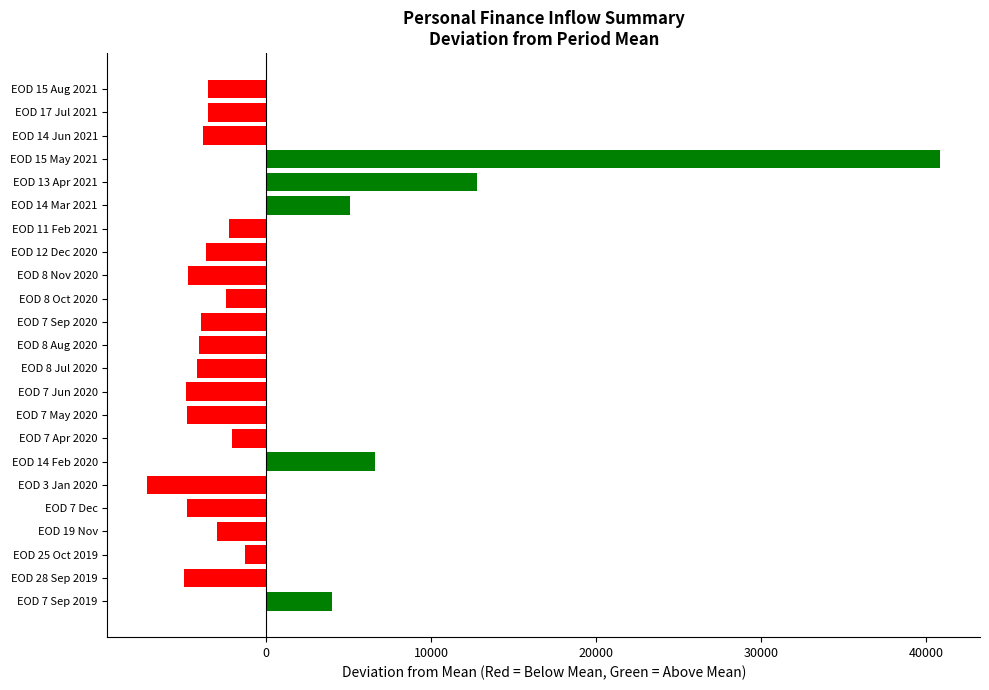

At which label is the value closest to 16815?

EOD 13 Apr 2021